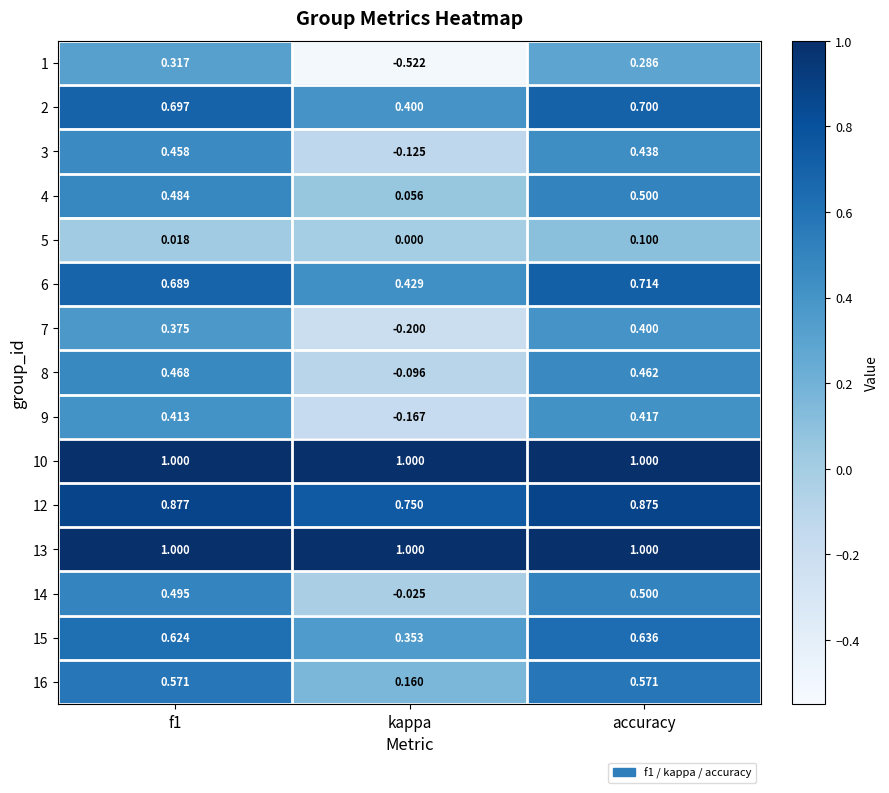

Which category has the lowest value in the 3 series?

kappa